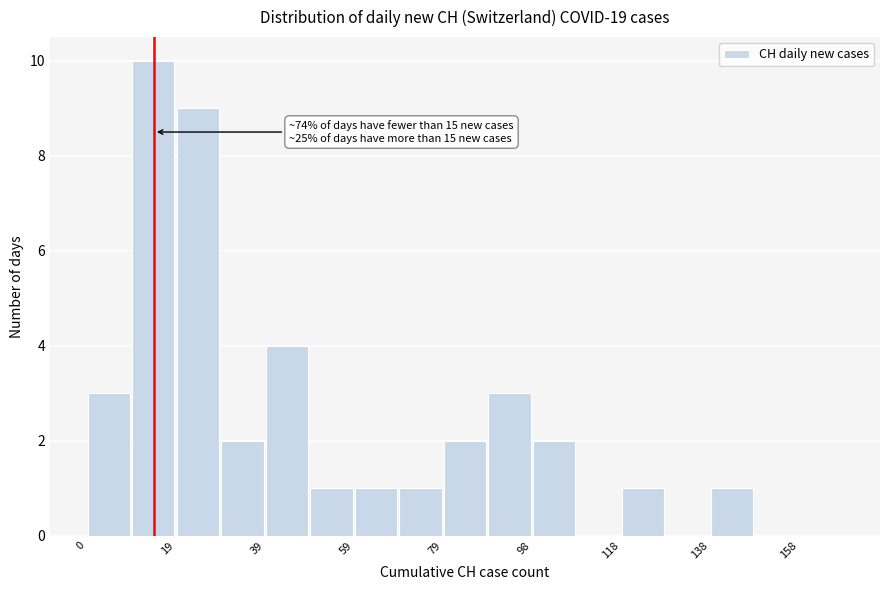

Which range on the x-axis has the tallest bar?

10 to 20